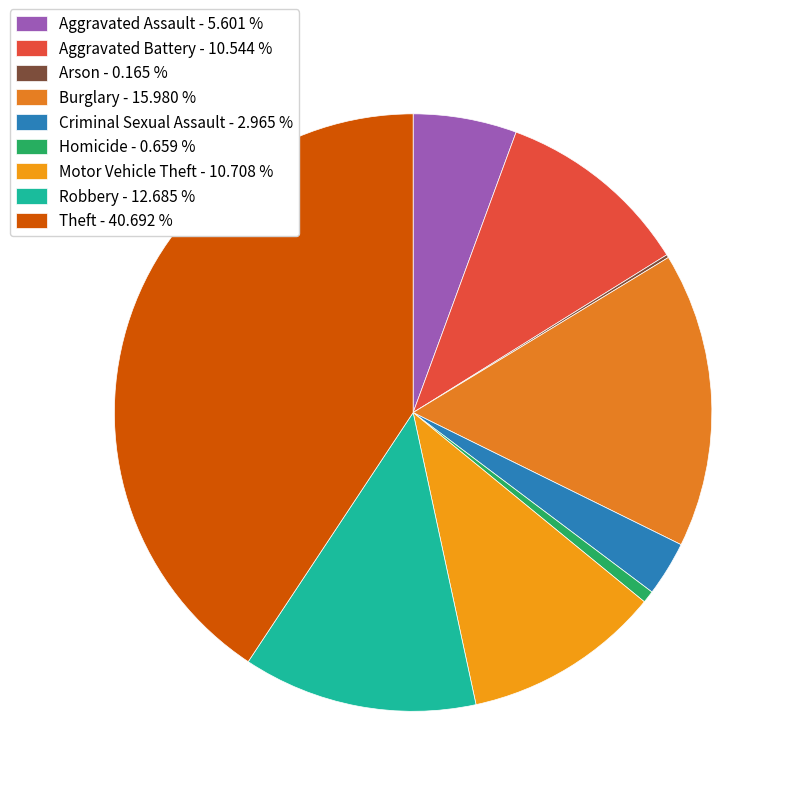

Which category has the biggest portion of the pie?

Theft